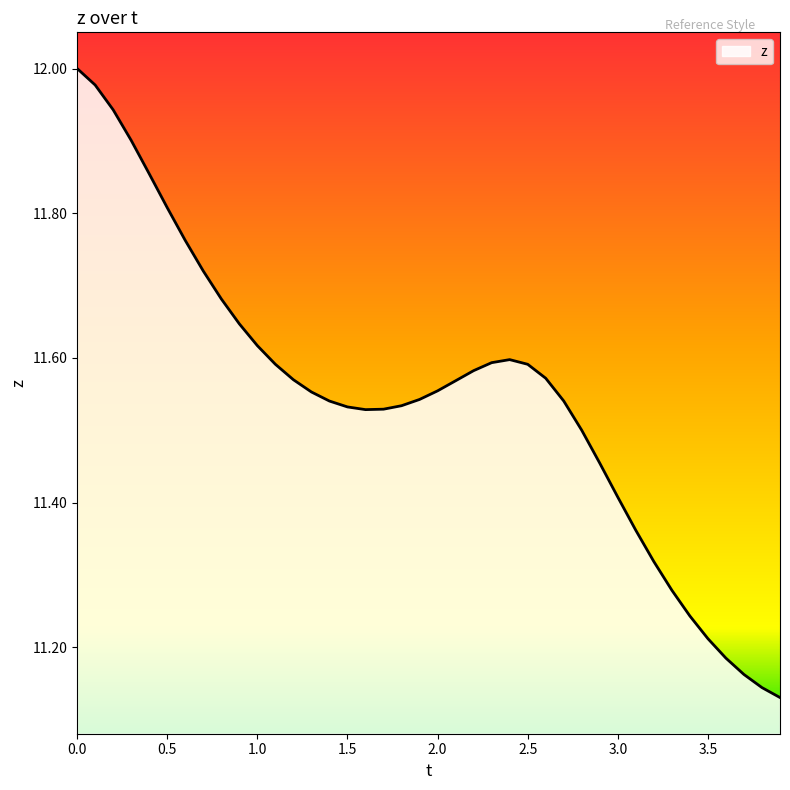

What is the difference between the maximum and minimum values?

0.9